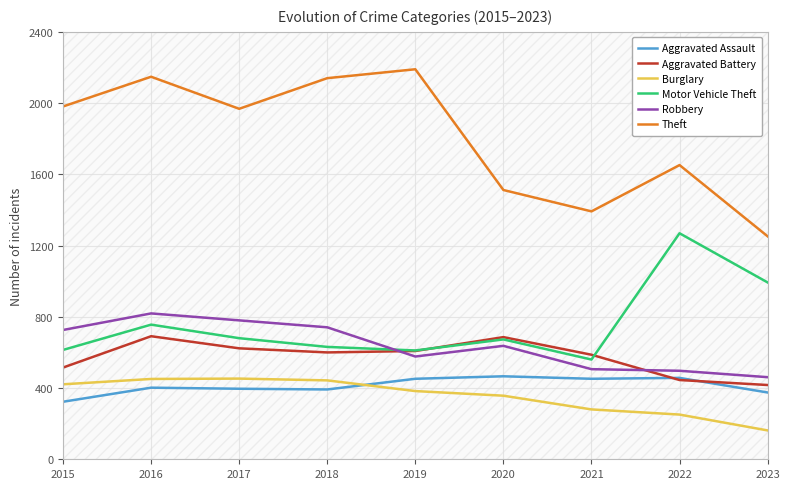

True or false: Aggravated Assault has a value of 143 at 2016.

False